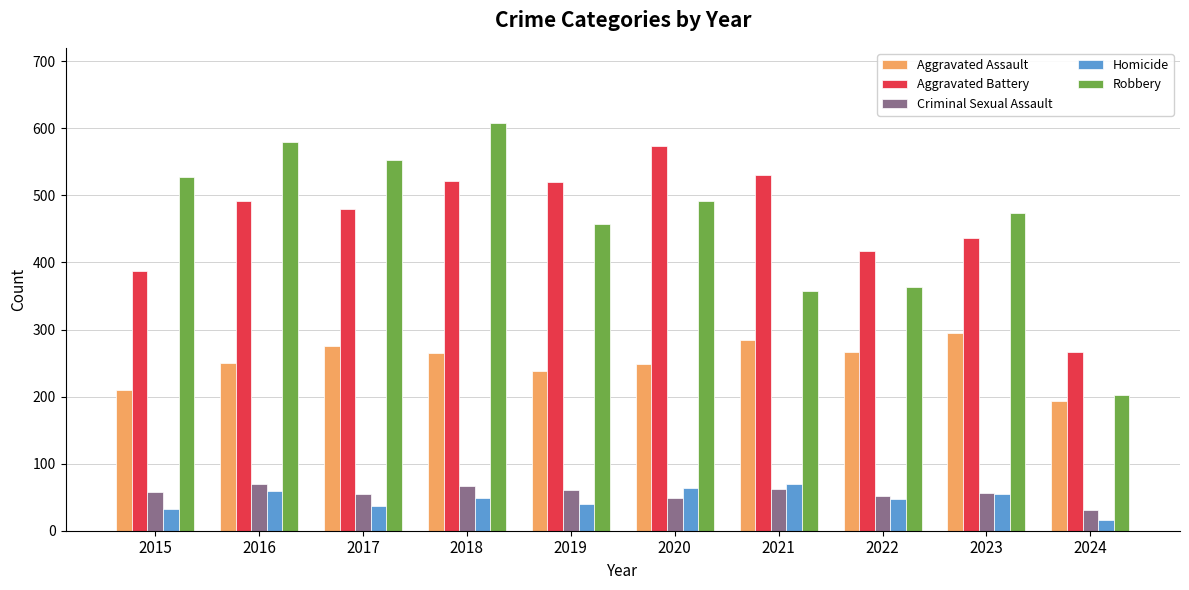

Which category has the highest value in the Aggravated Battery series?

2020